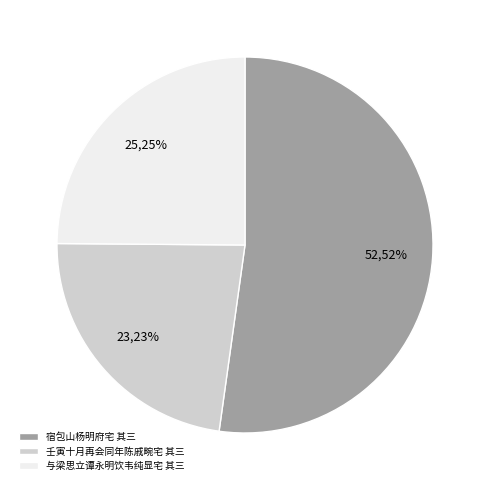

To the nearest percent, what percentage of the pie is 壬寅十月再会同年陈戚畹宅 其三?

23%